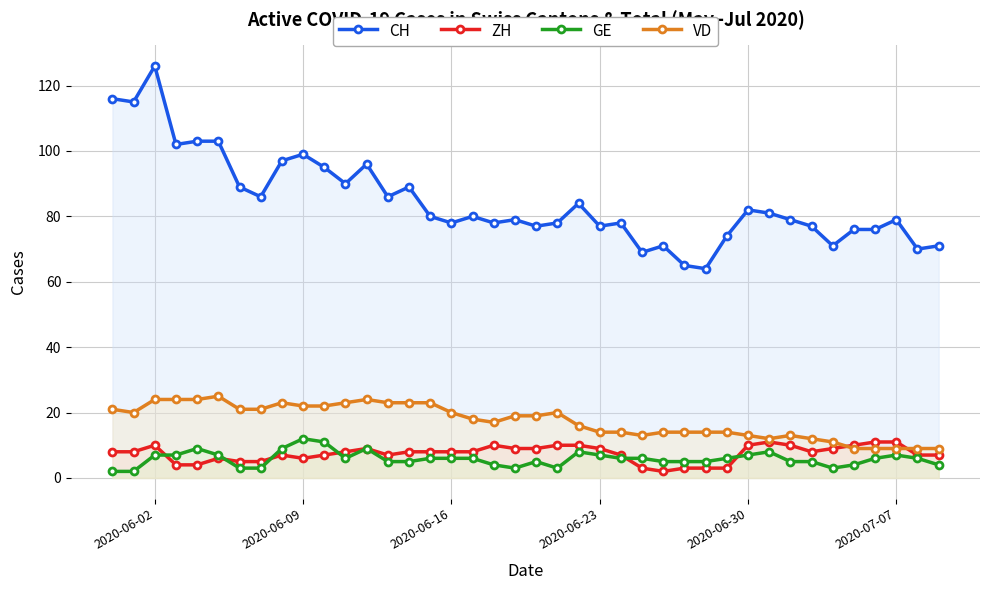

Which series has the largest range (max minus min)?

CH